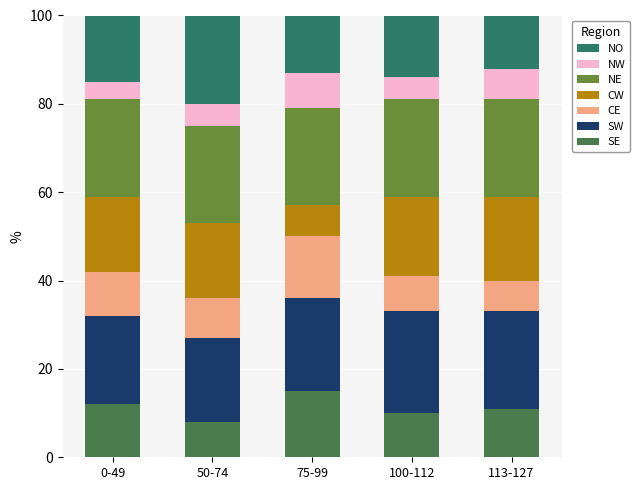

Count the number of categories in the chart.

5